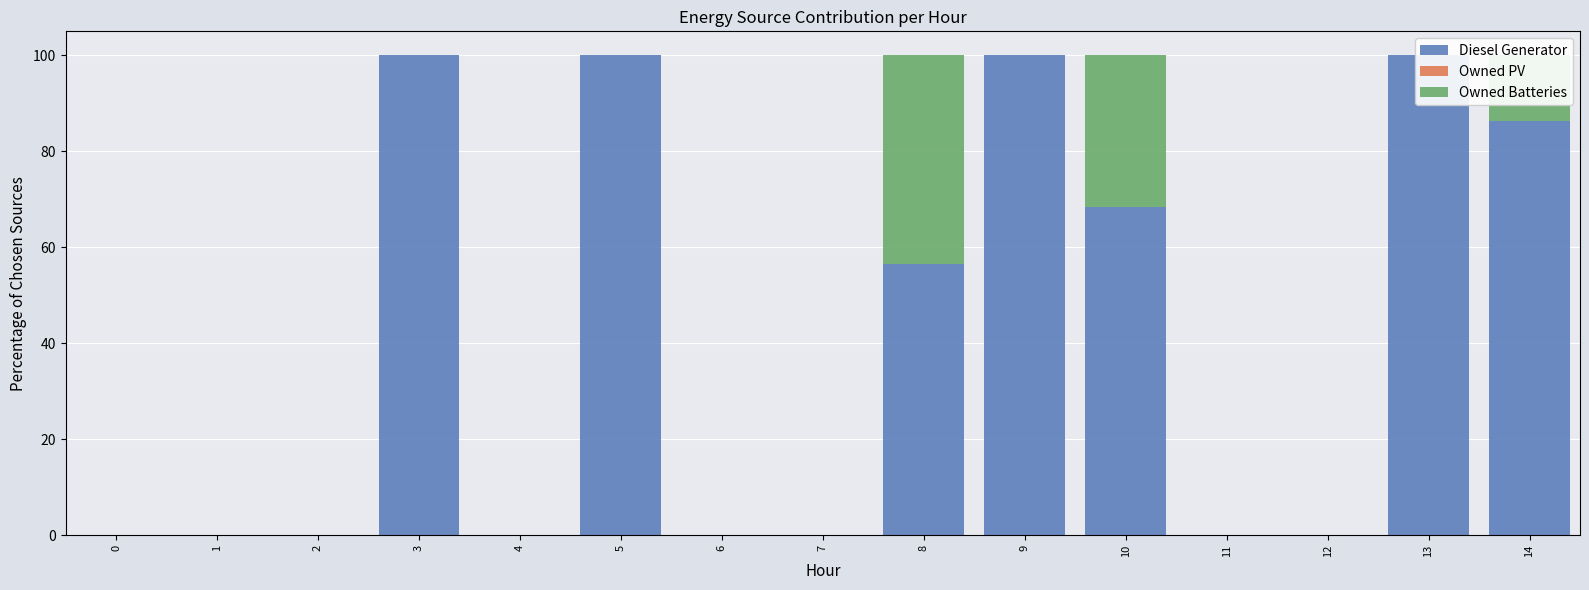

What is the sum of all Owned Batteries values?

88.8